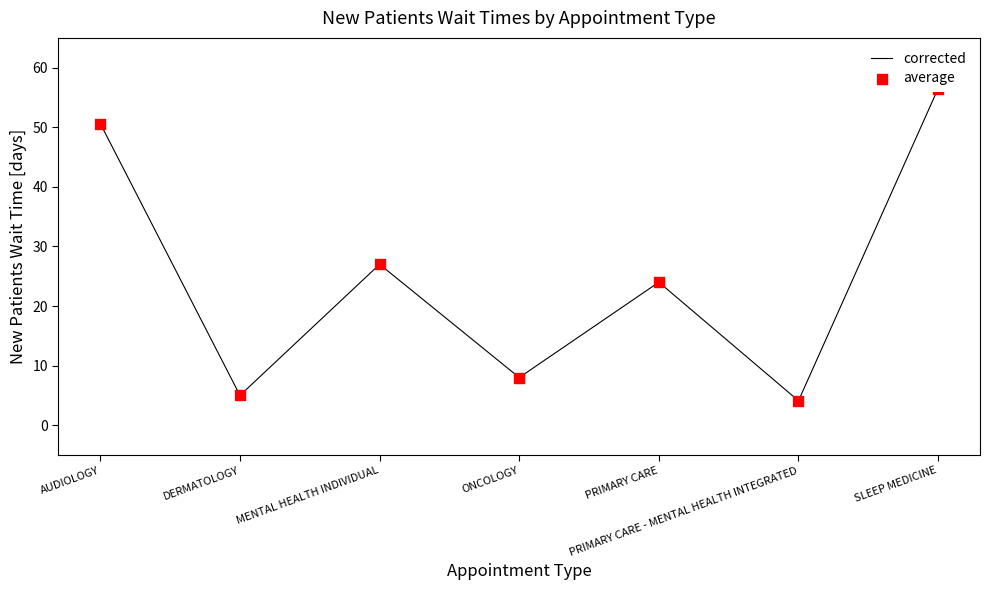

Which series reaches the maximum Y coordinate?

corrected